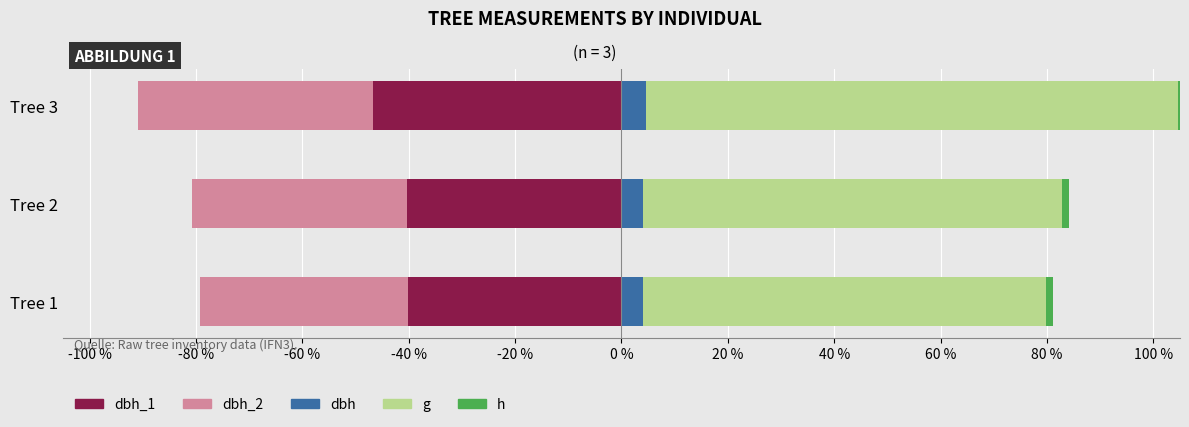

What position from the left is -100 %?

1